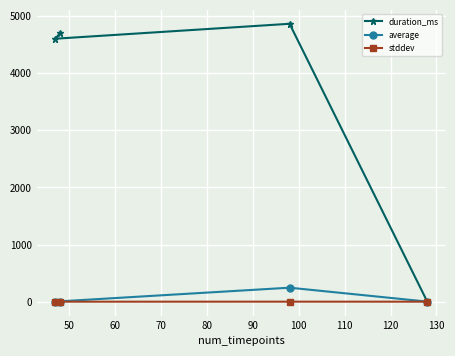

What is the value of the duration_ms point at the 1st from the left?

4602.0